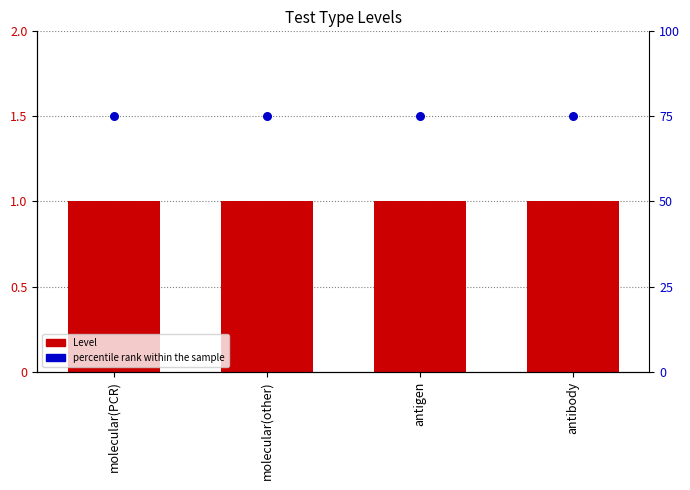

Which series reaches the minimum Y coordinate?

Level